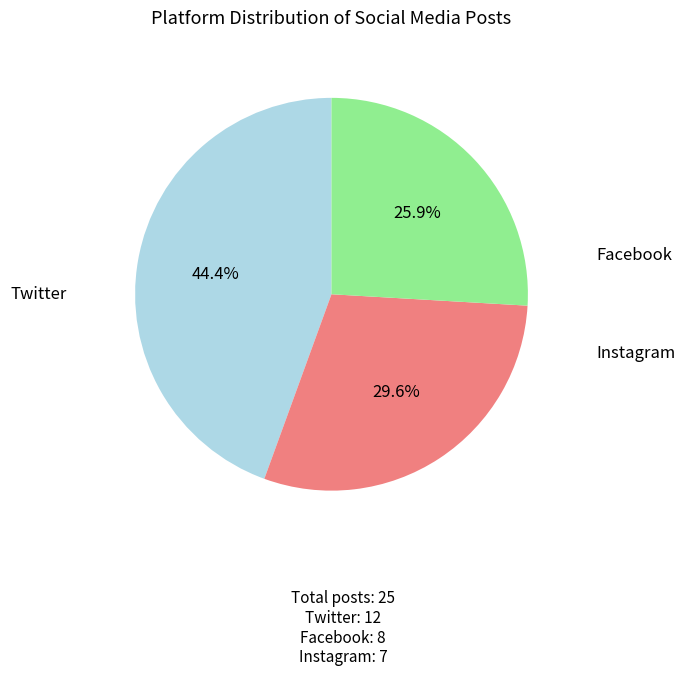

Is there a majority slice in this chart?

No